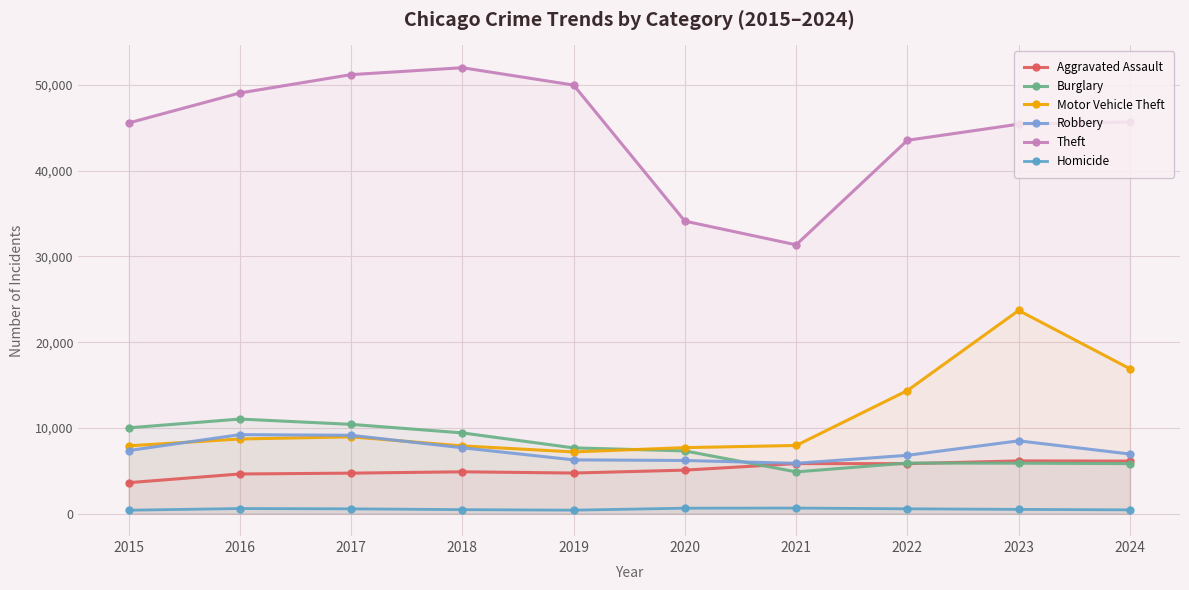

Where do Motor Vehicle Theft and Burglary first cross each other?

2019 and 2020